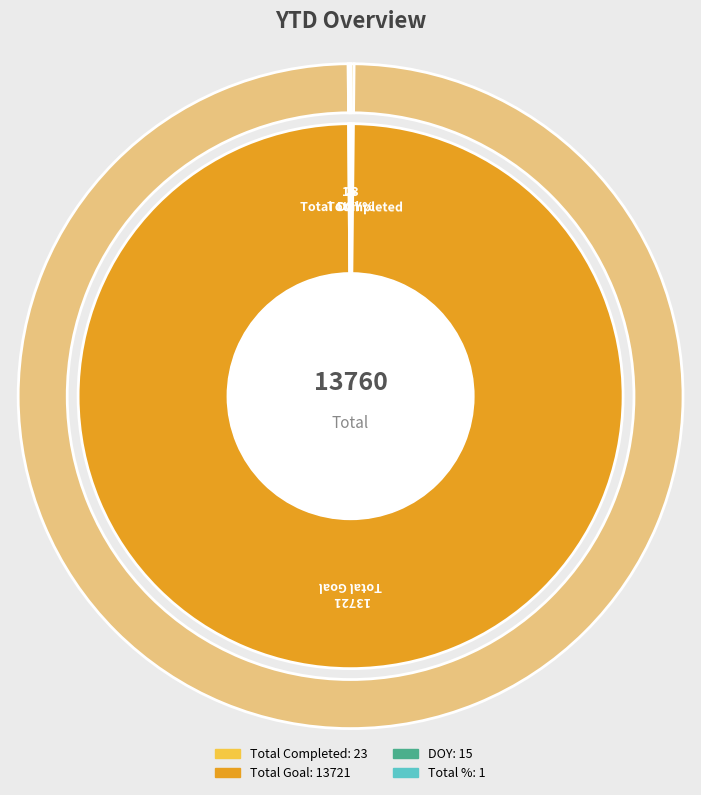

How much of the chart is everything except Total %?

100.0%